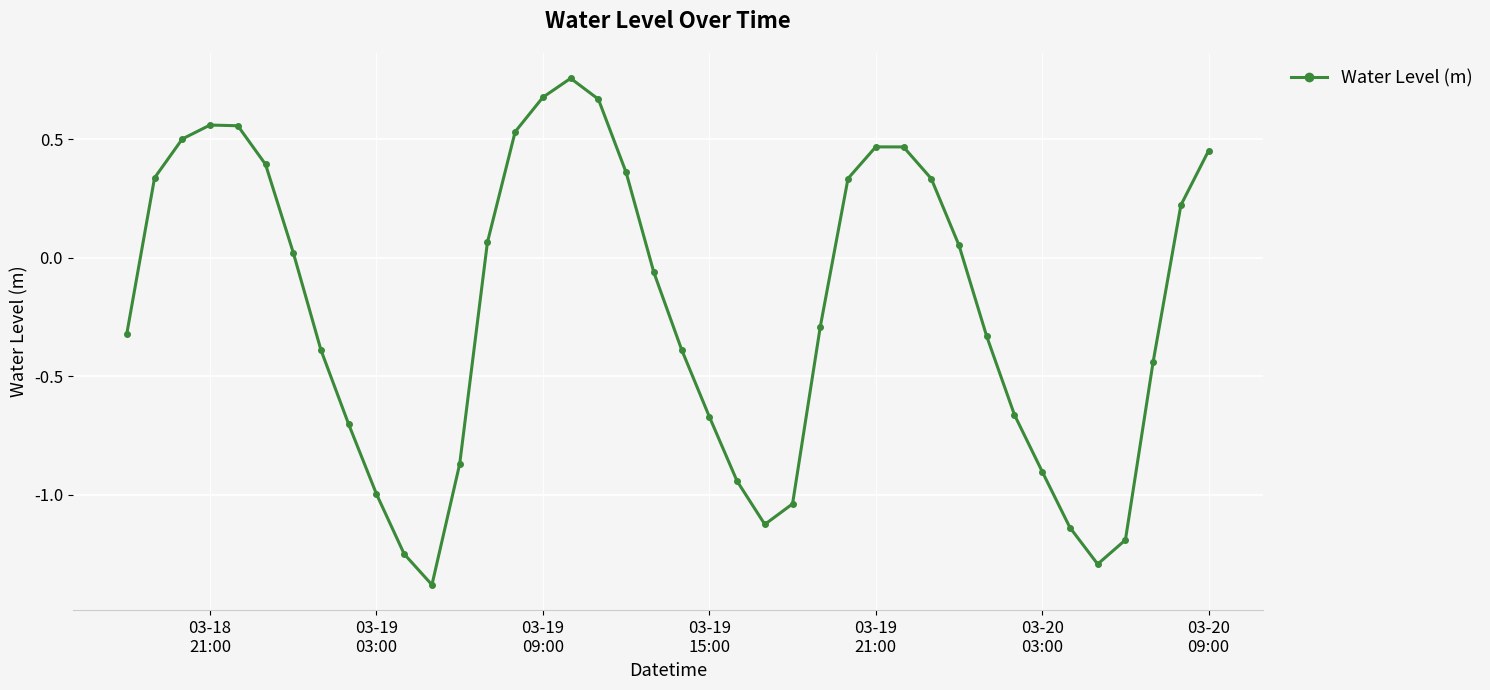

What is the difference between the maximum and second lowest values?

2.0